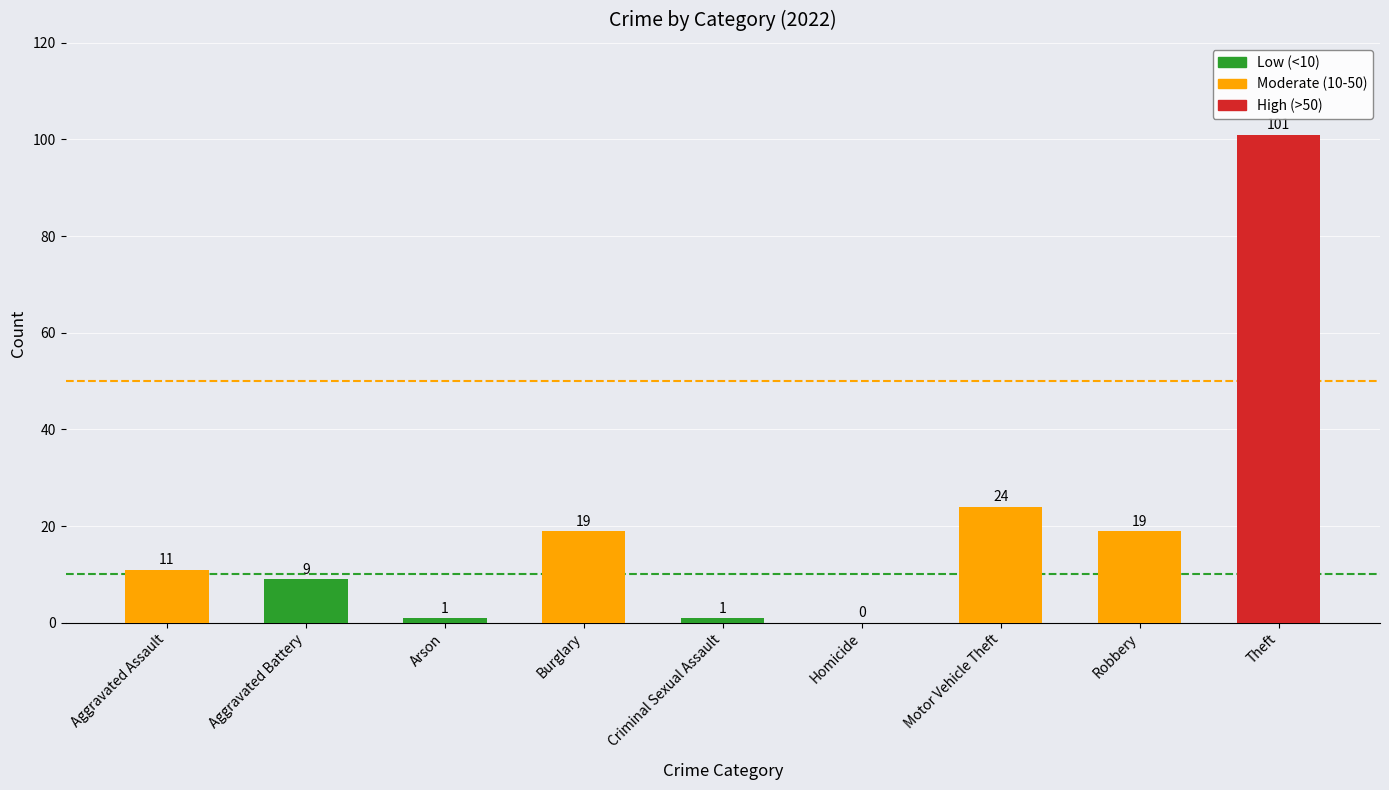

How many values are below 11?

4